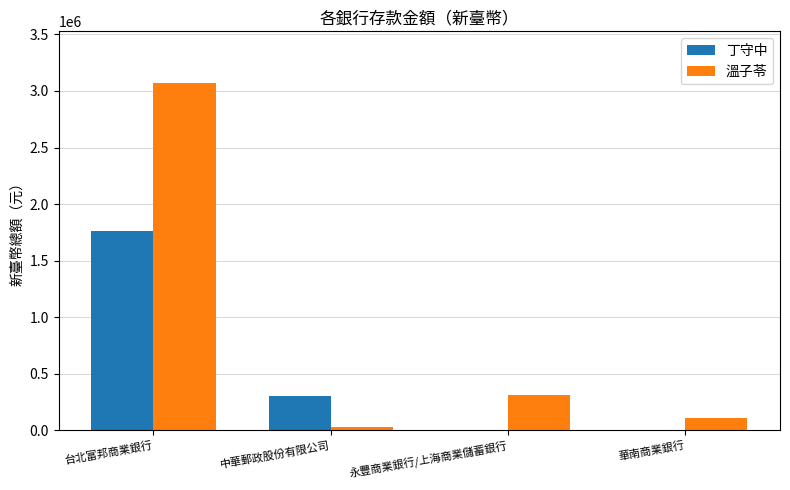

Which label corresponds to the largest value in the chart?

台北富邦商業銀行